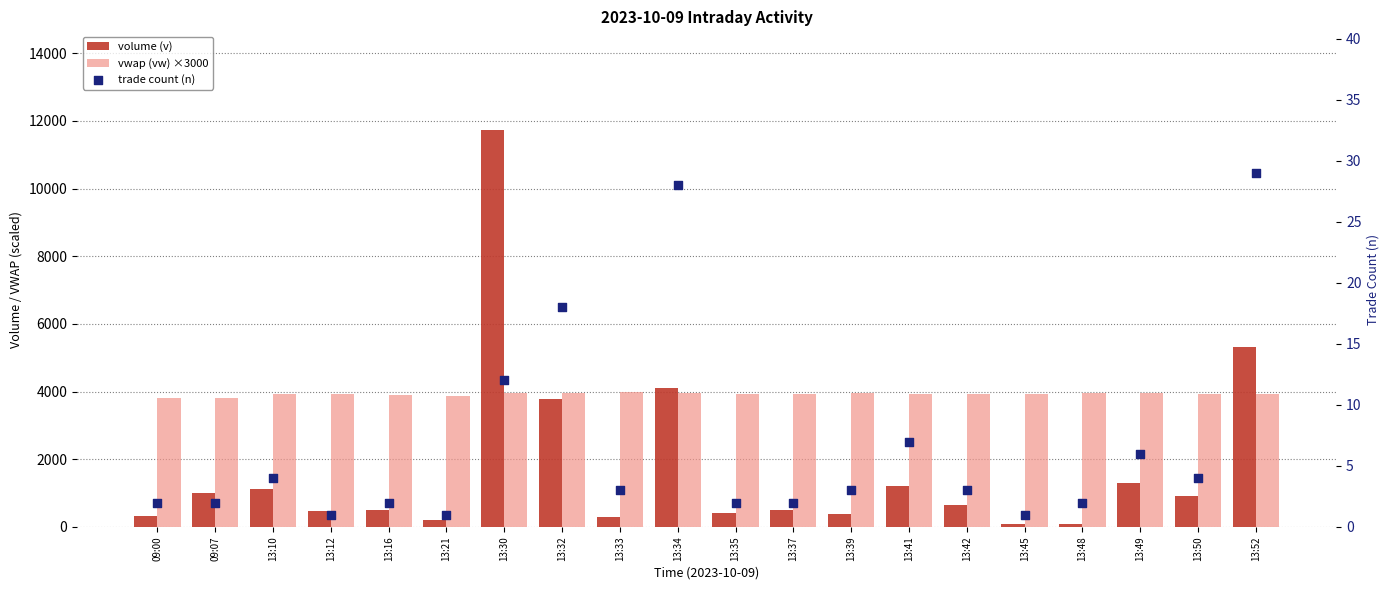

Which series reaches the minimum Y coordinate?

trade count (n)